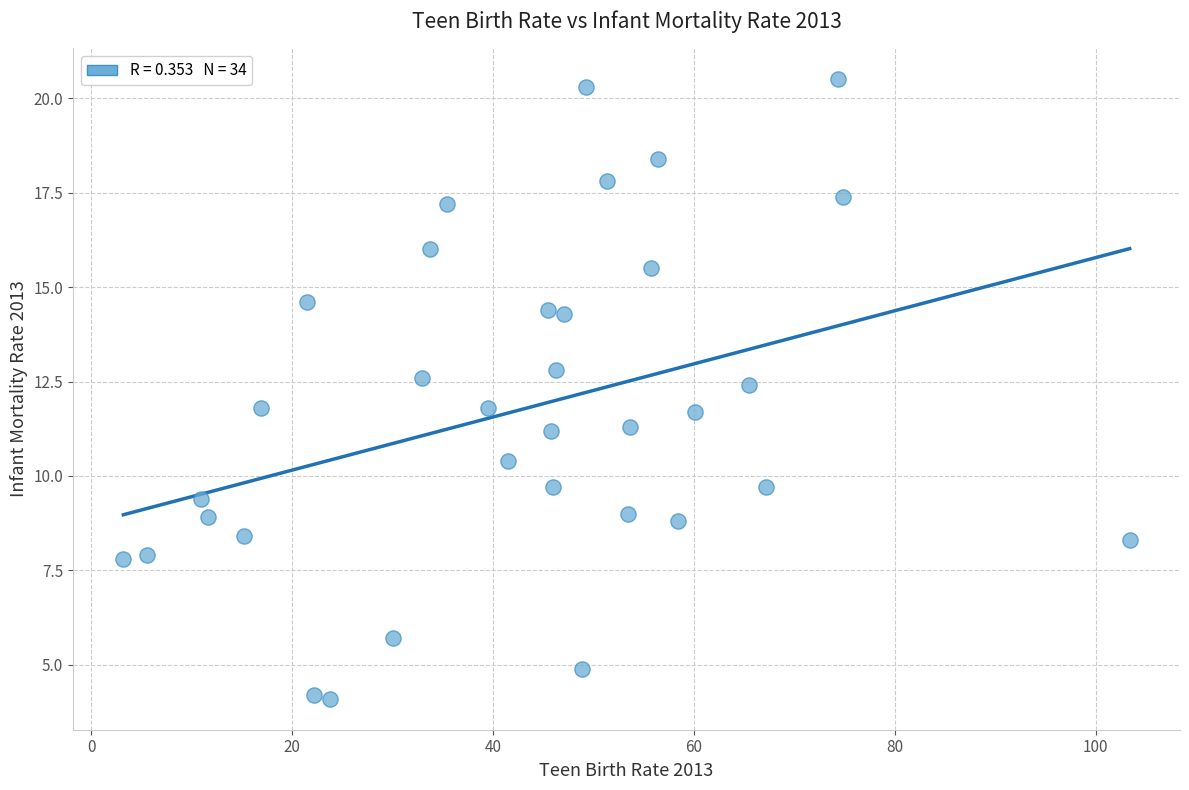

What is the range of Y values (max minus min)?

16.4